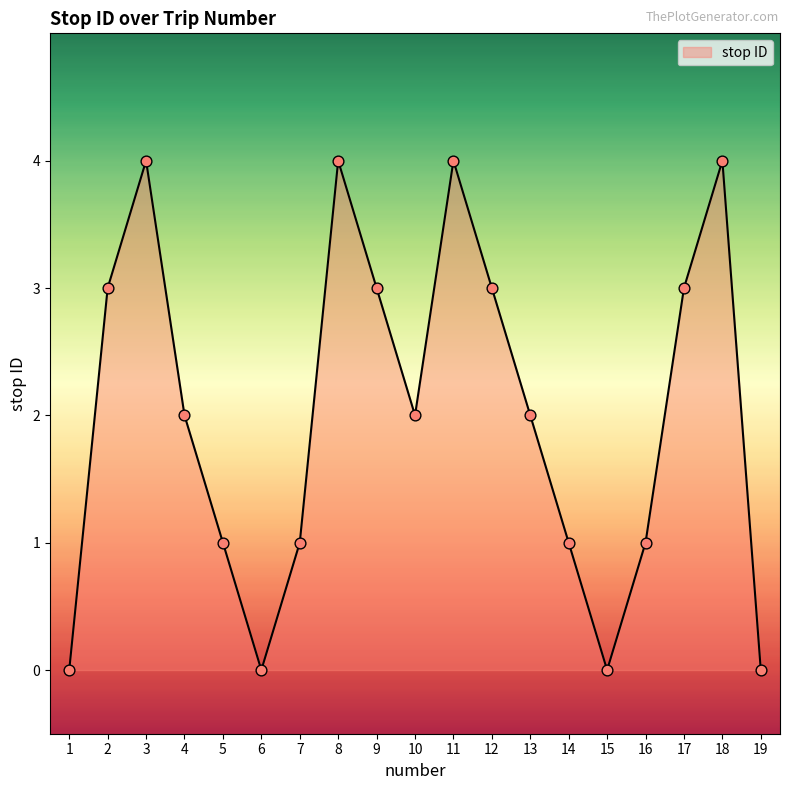

Between 3 and 12, which is larger?

3